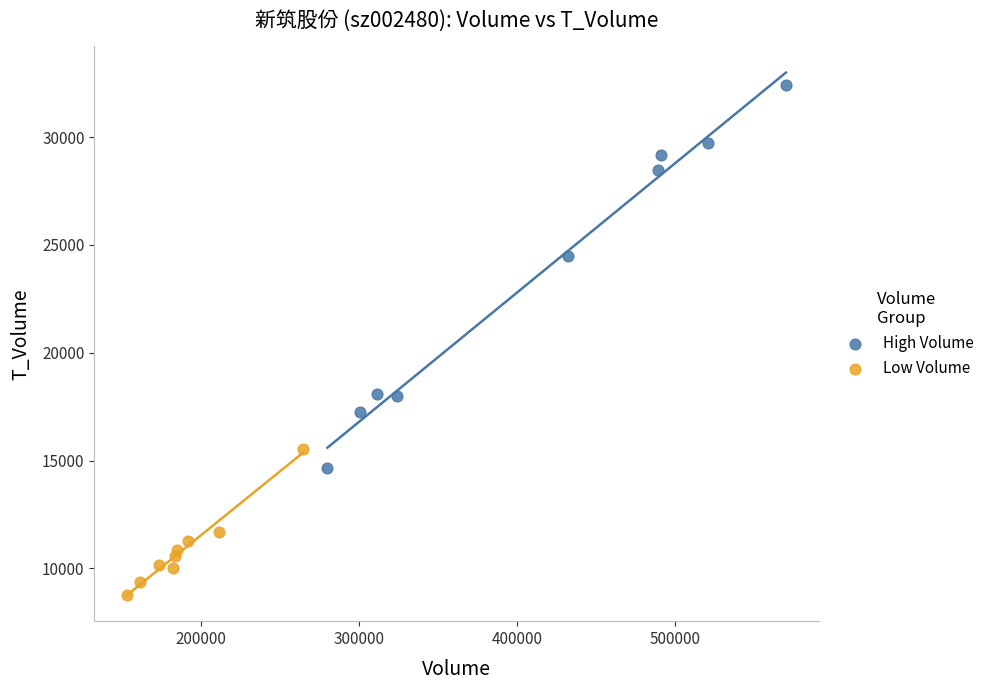

What are all the series names shown in the legend?

High Volume, Low Volume